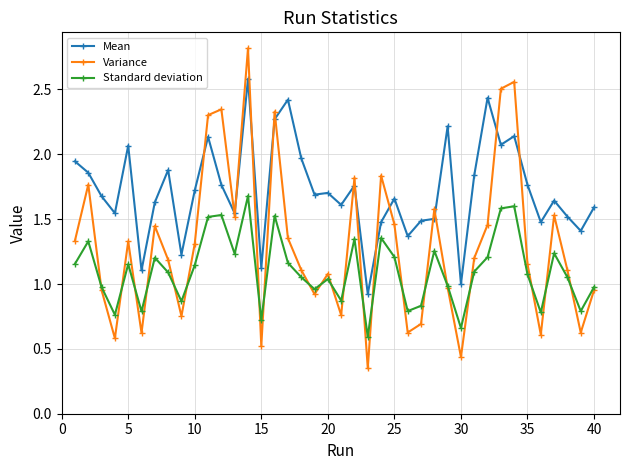

True or false: Mean and Standard deviation cross at least once.

False